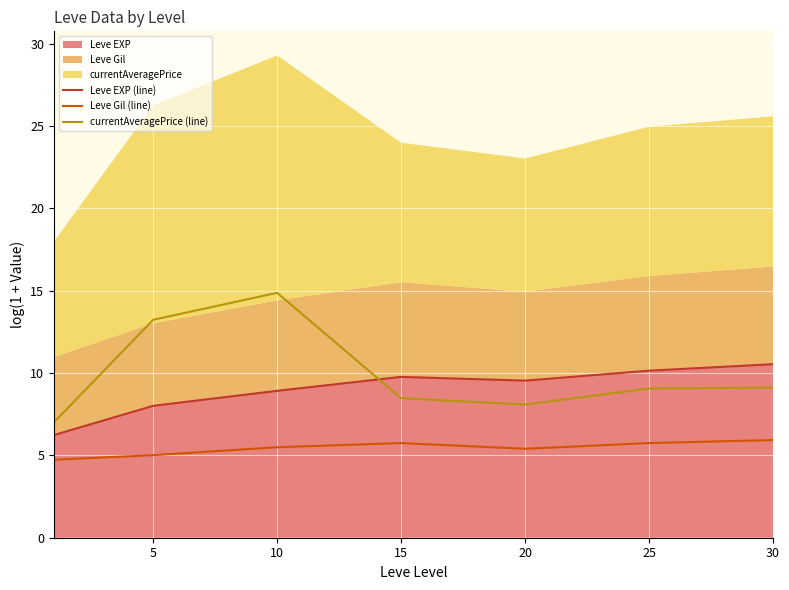

What is the lowest value of the Leve EXP (line) series?

6.2